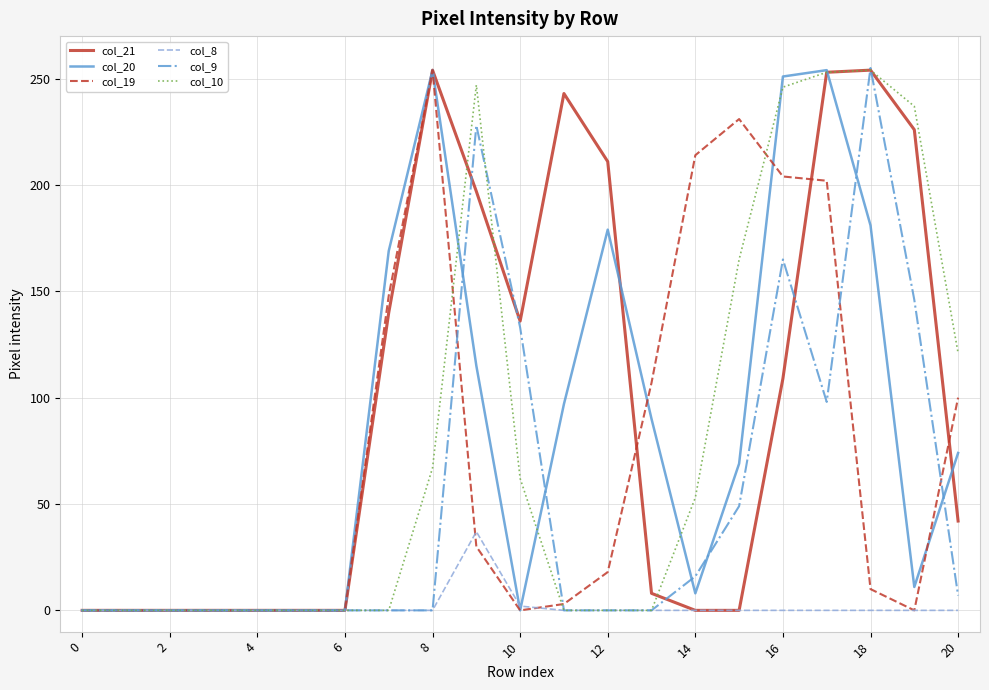

What is the greatest value displayed?

255